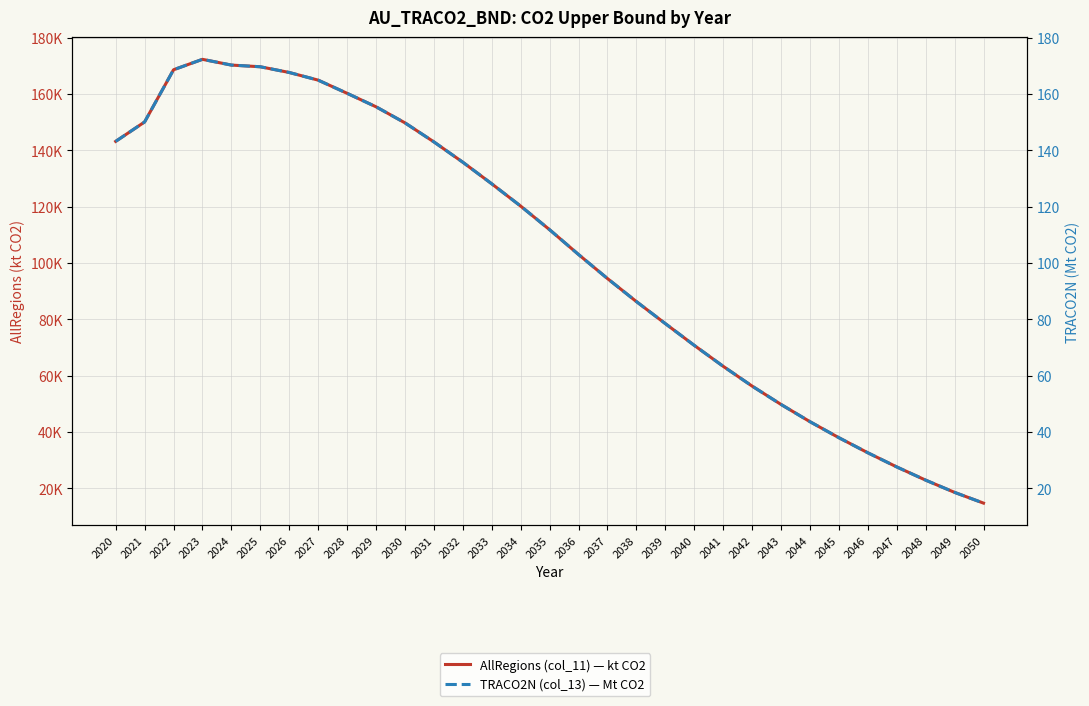

What is the value of the AllRegions (col_11) — kt CO2 point at the 2nd from the left?

150114.7